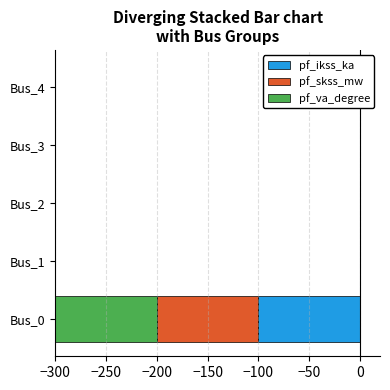

Is the value of pf_ikss_ka at Bus_2 greater than the value of pf_skss_mw at Bus_0?

Yes